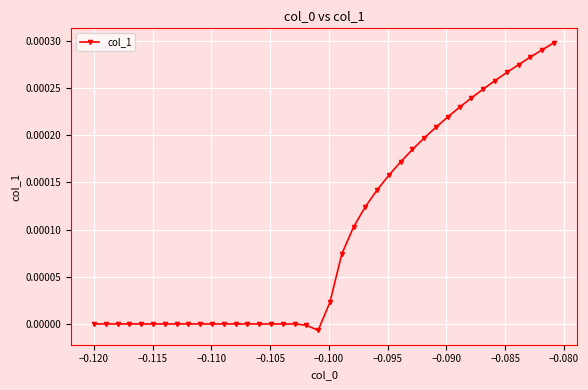

How many series are shown in this chart?

1